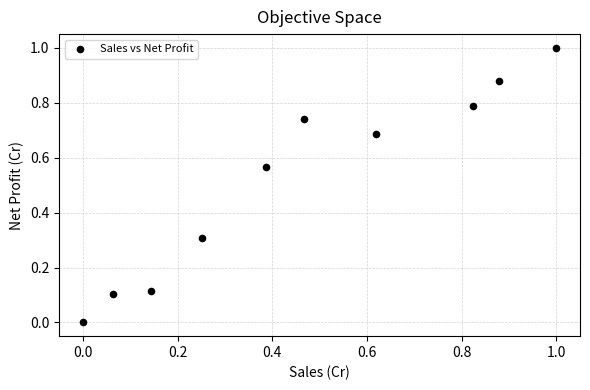

What is the range of Y values (max minus min)?

1.0